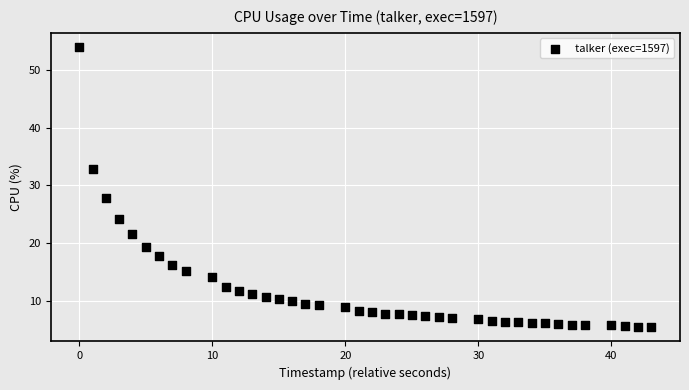

What Y value in the scatter plot is closest to 29?

27.8